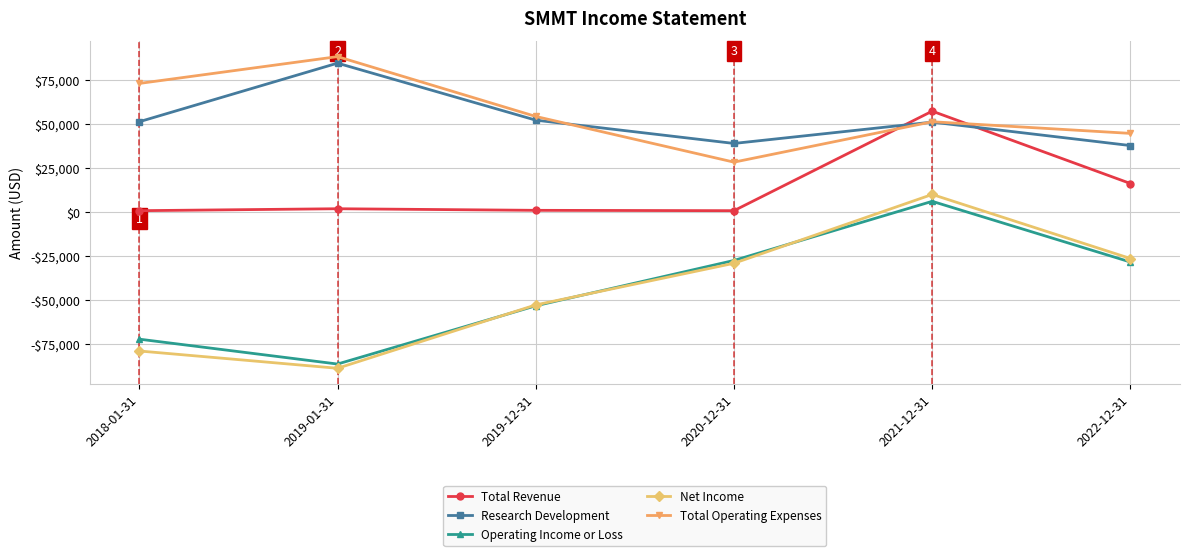

What is the difference between the Total Revenue values at 2022-12-31 and 2018-01-31?

15400